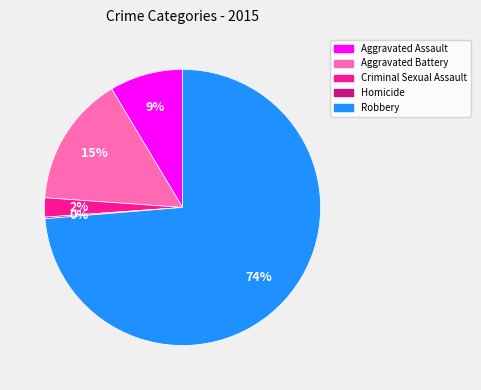

Which category has the biggest portion of the pie?

Robbery